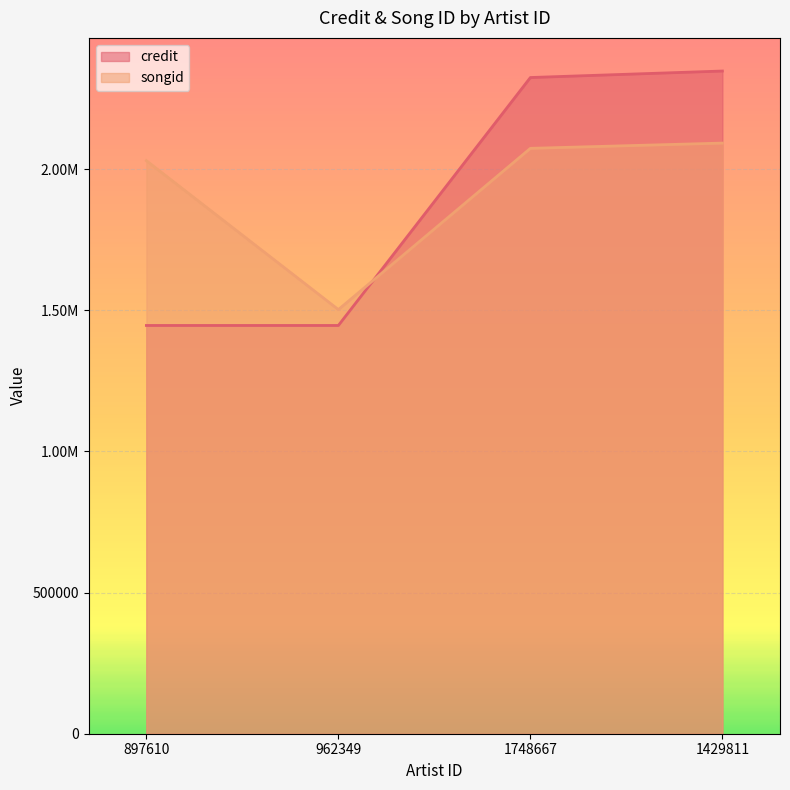

At how many categories does at least one series exceed 1657530?

3